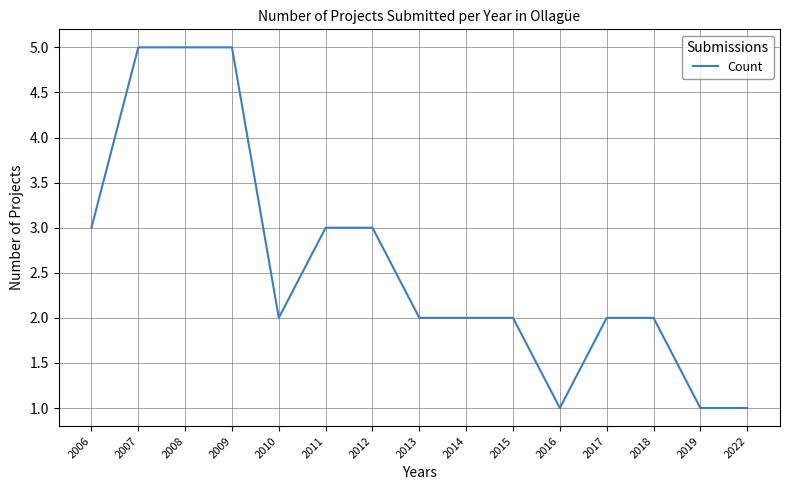

What is the difference between the maximum and minimum values?

4